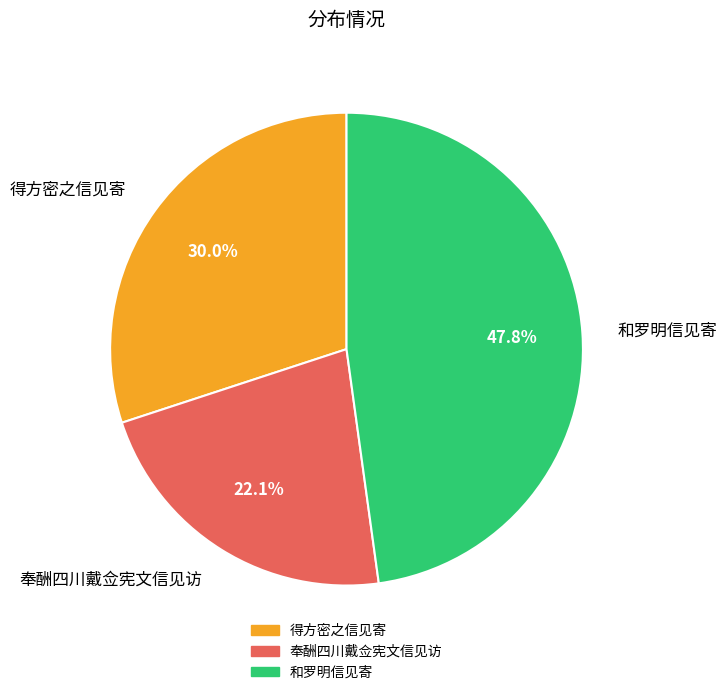

Combined, what portion of the pie is 奉酬四川戴佥宪文信见访 and 得方密之信见寄?

52.2%